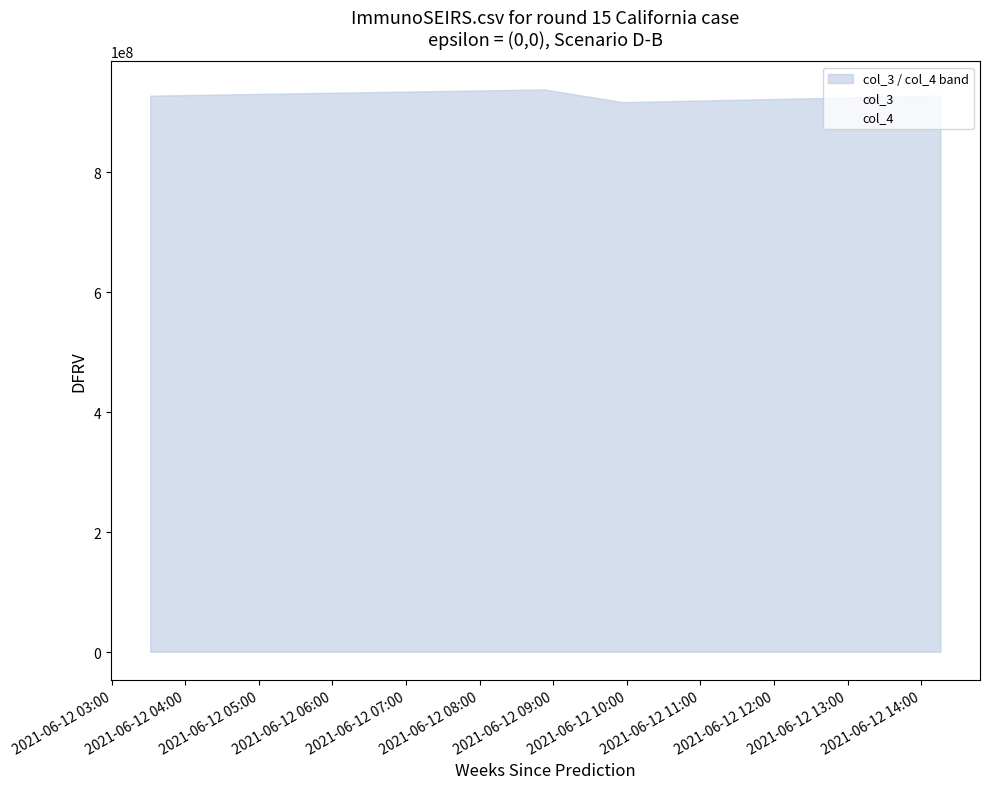

What is the lowest value of the col_3 series?

916460464